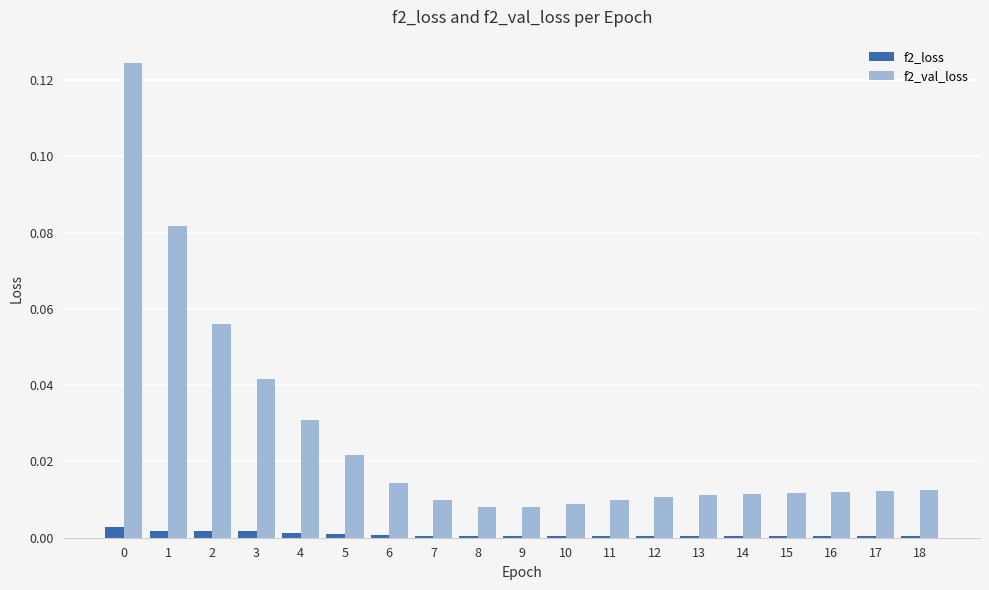

Is it true that f2_loss equals 0.0 at 18?

True